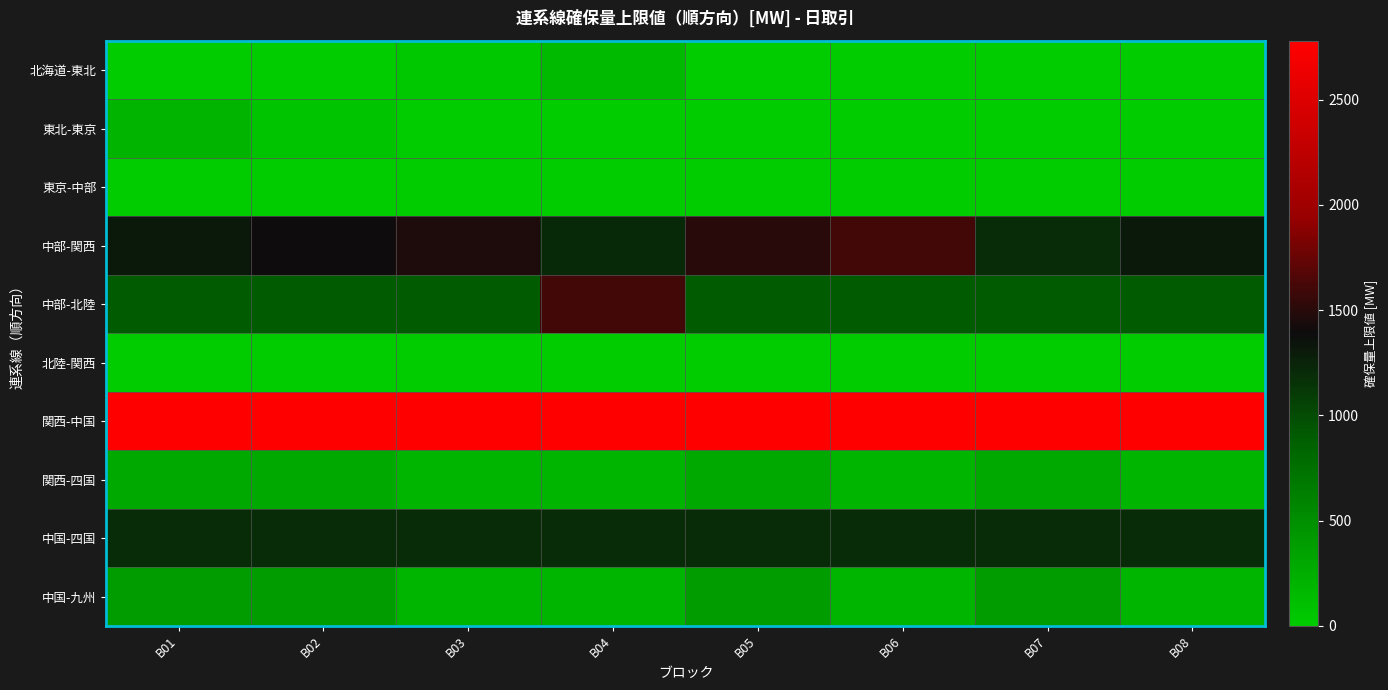

At how many categories does at least one series exceed 1253?

8